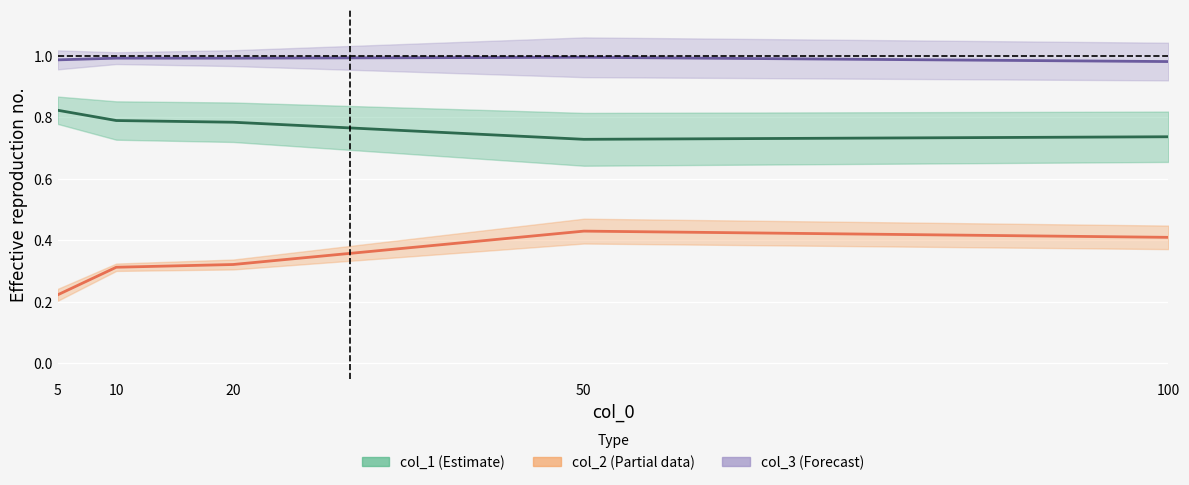

Which series has the widest spread of values?

col_2 (Partial)